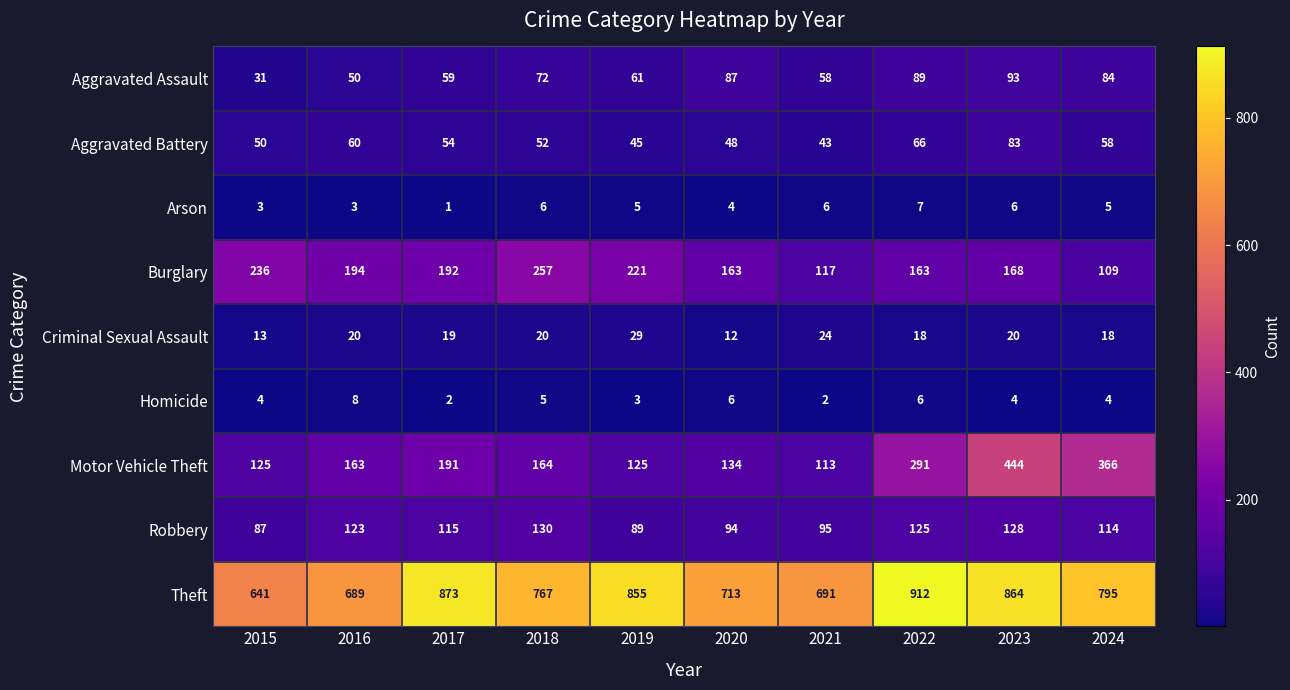

What is the sum of the Burglary values at 2019 and 2023?

389